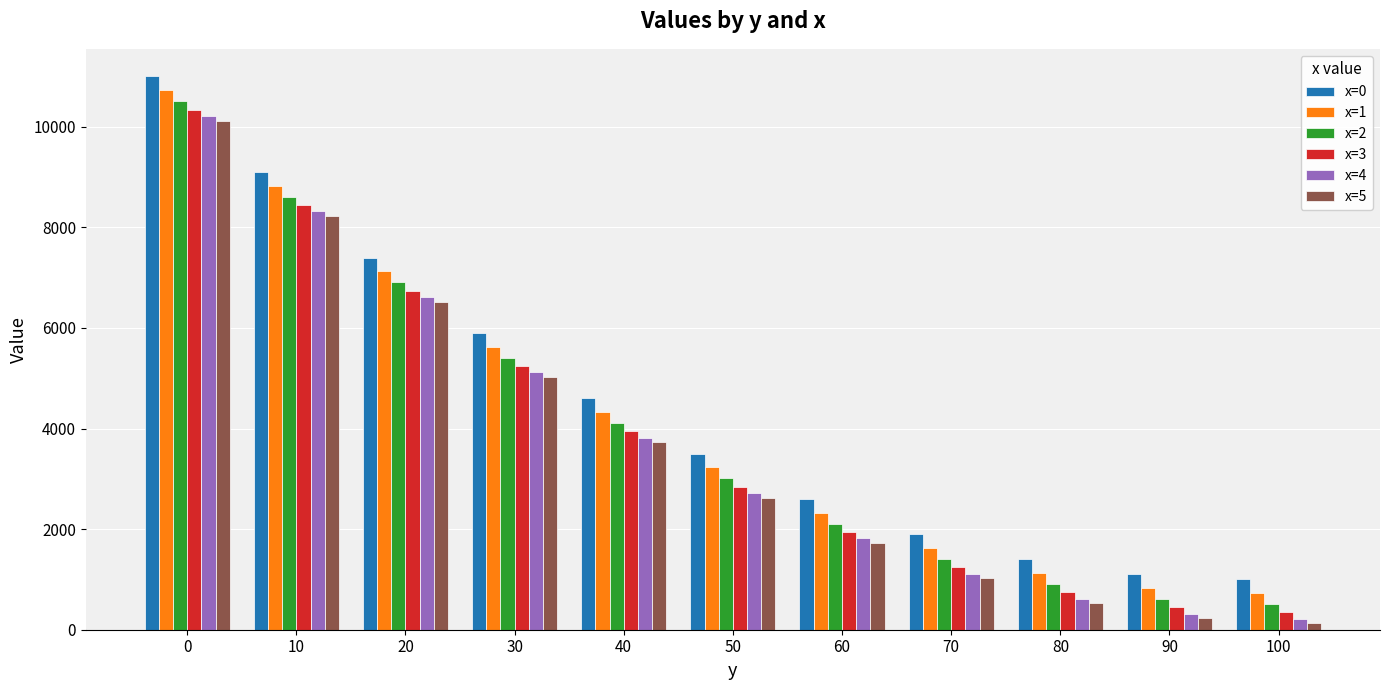

At how many categories does at least one series exceed 1957?

7